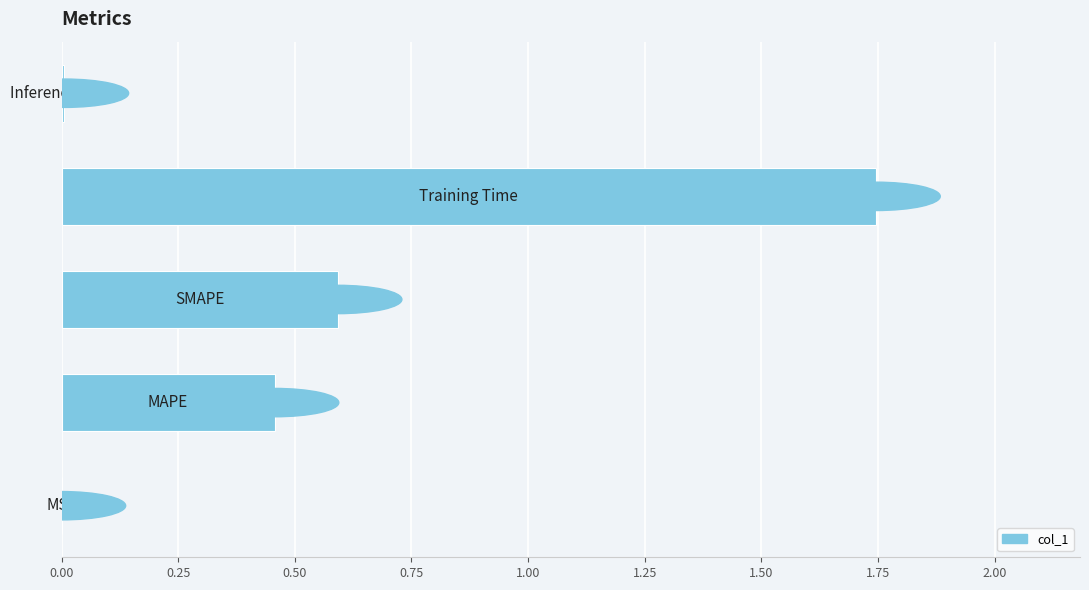

What is the sum of all values?

2.8